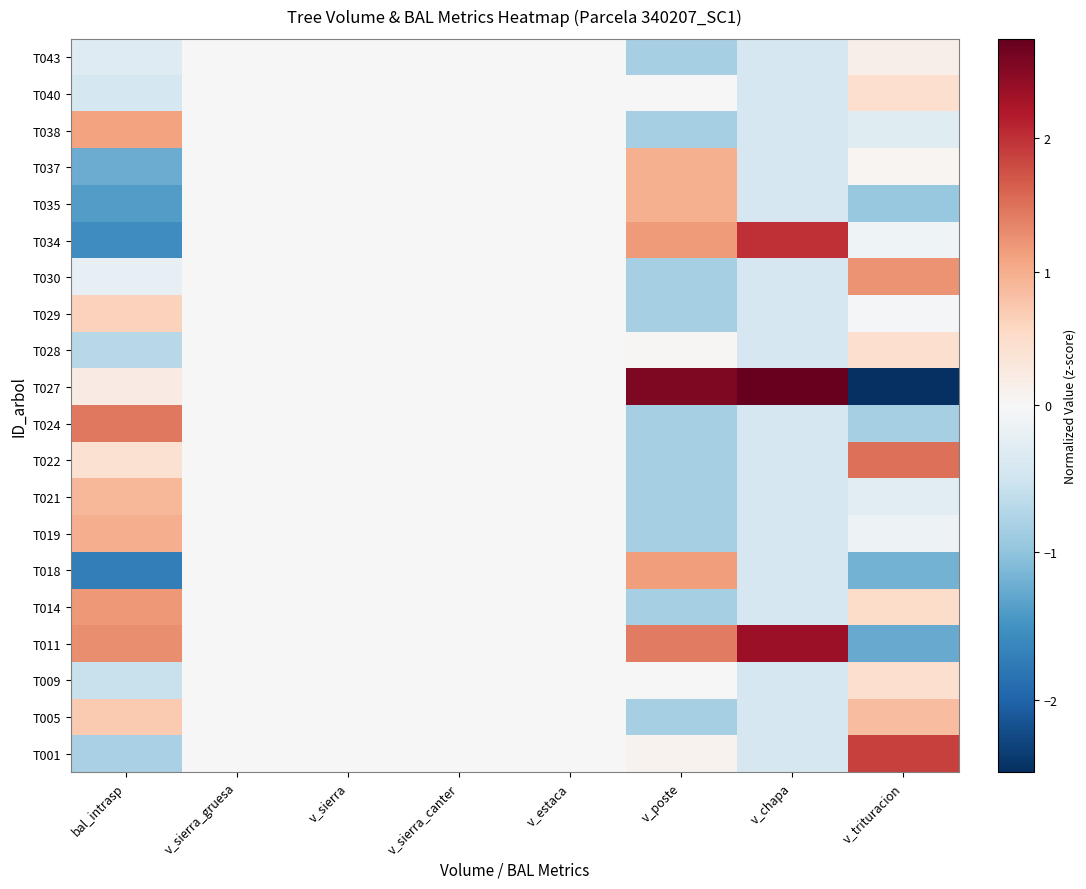

At which category is the sum across all series the highest?

bal_intrasp